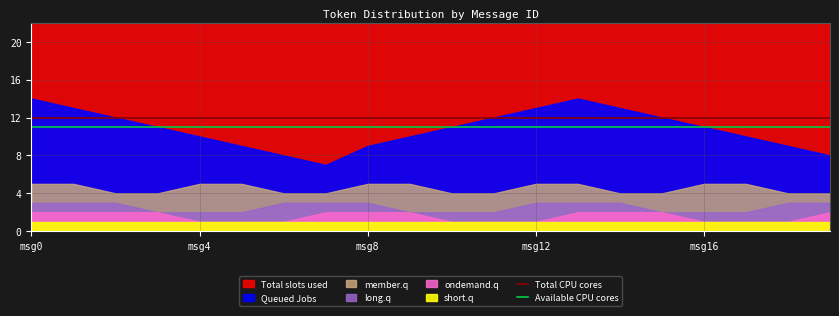

True or false: Total CPU cores has a value of 12 at msg4.

True